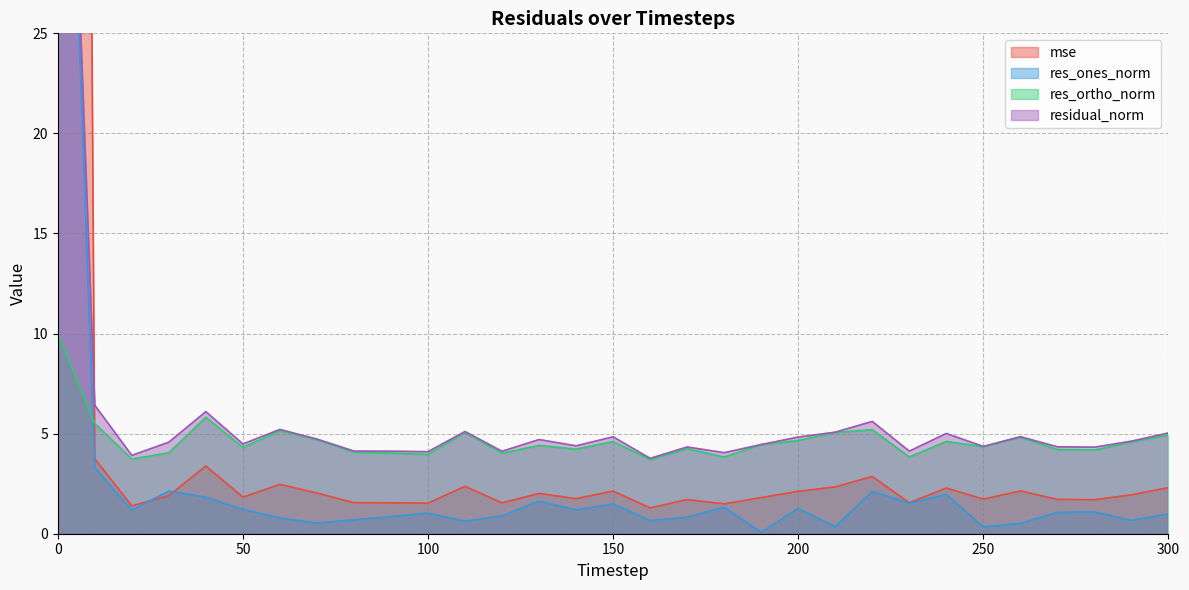

At which category does res_ones_norm reach its first local peak?

30